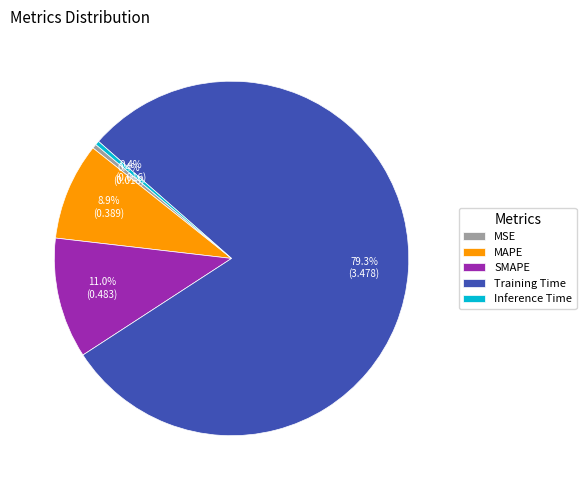

To the nearest percent, what is the difference between the SMAPE and MSE slice percentages?

11%